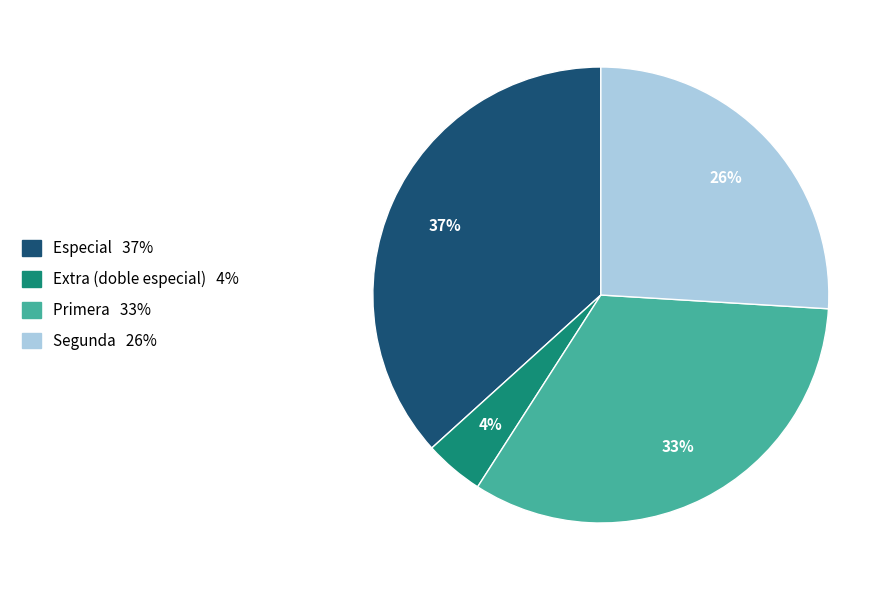

To the nearest percent, what percentage of the pie is Segunda?

26%